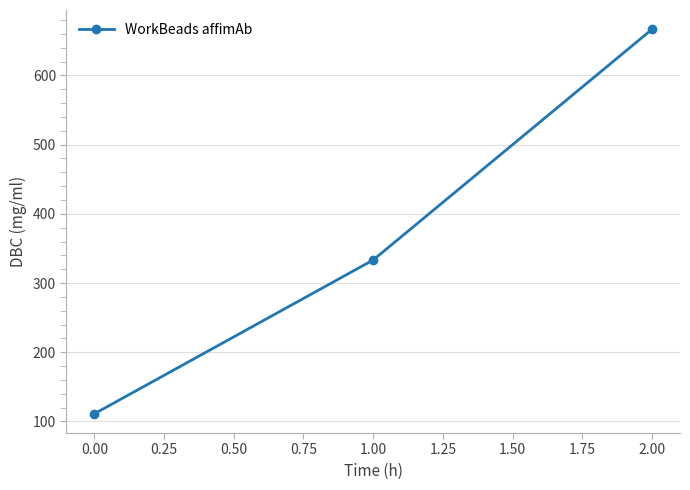

Is it true that the value at 1.00 is 333.3?

True